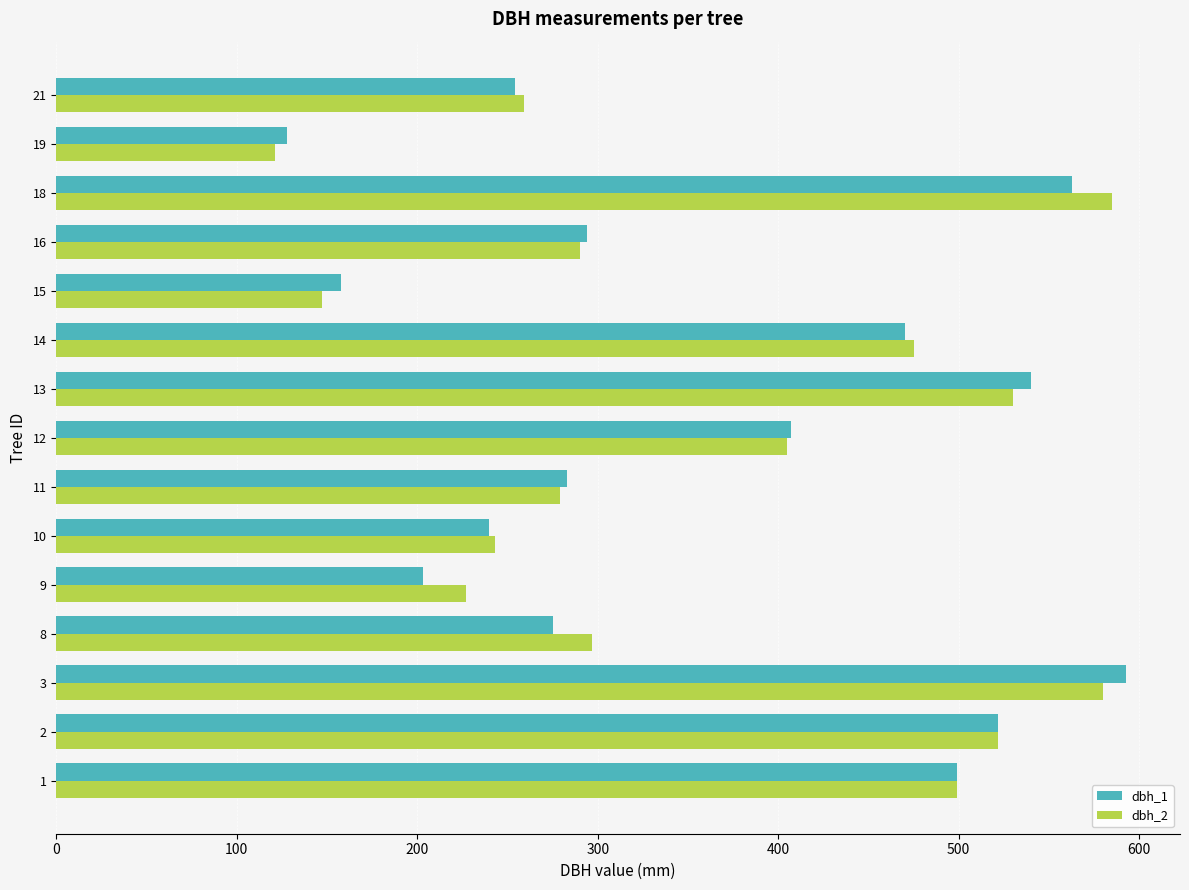

The value of dbh_1 at 15 is 158. True or false?

True